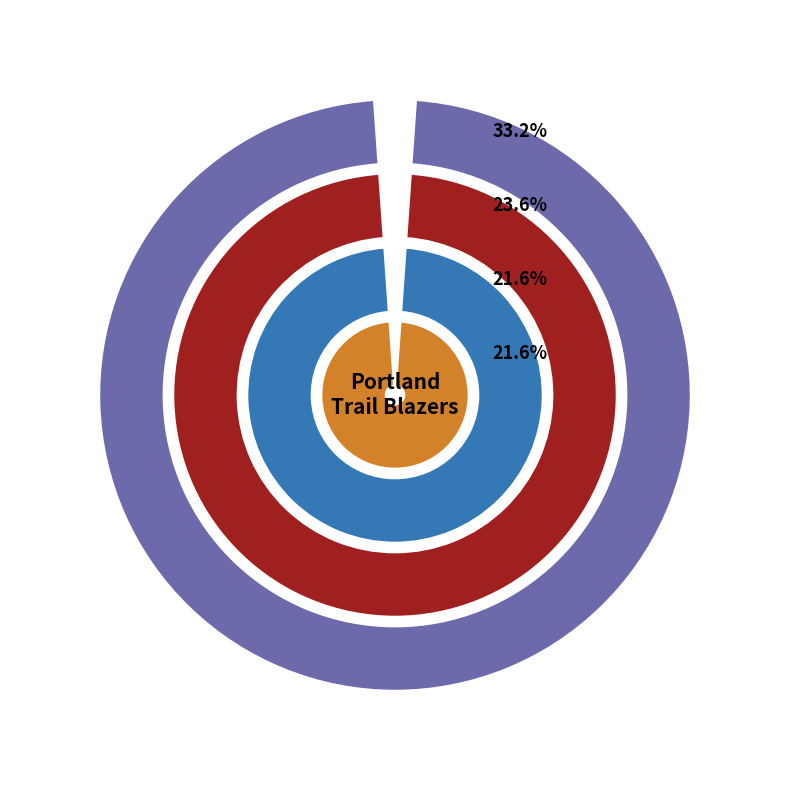

Which slice is the largest?

Malcolm Brogdon